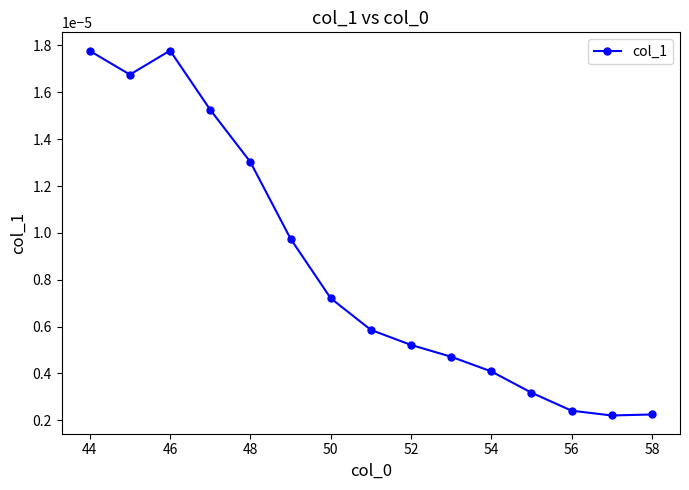

Count the values in the range 0 to 1.

15